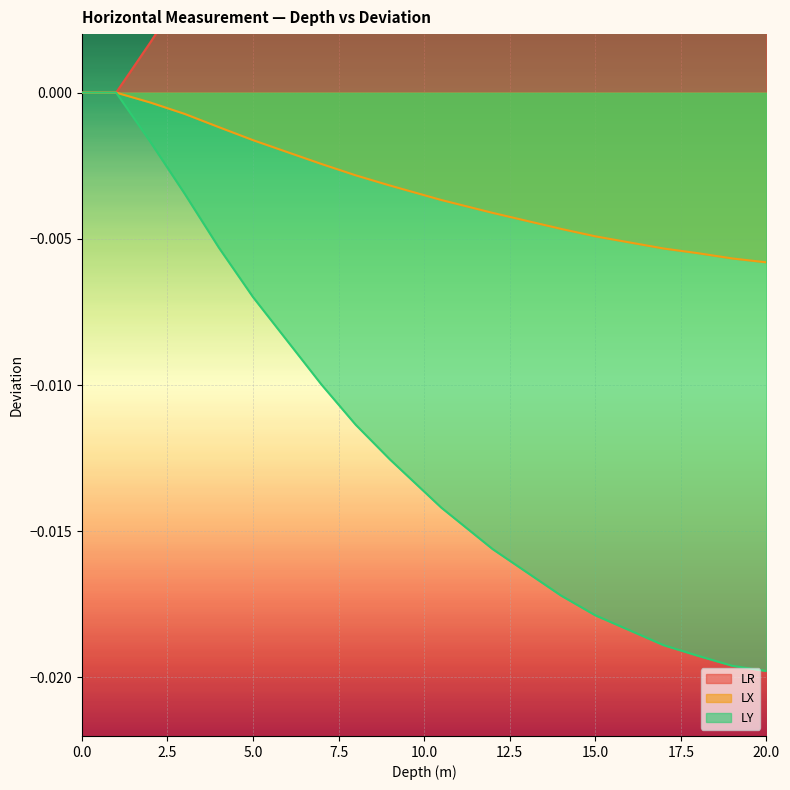

True or false: LY and LR cross at least once.

False